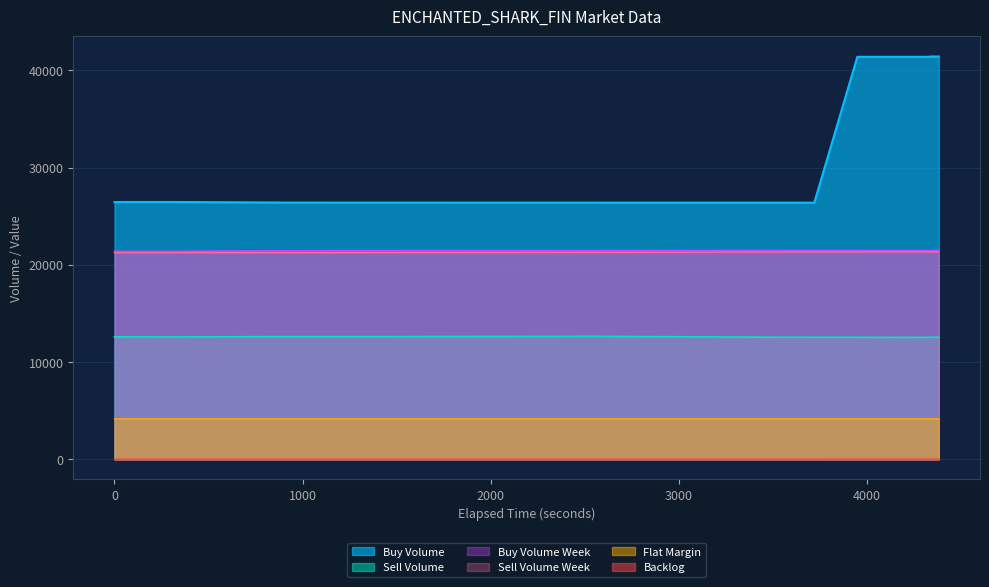

What value does the Sell Volume Week series have at 4000?

21247.0